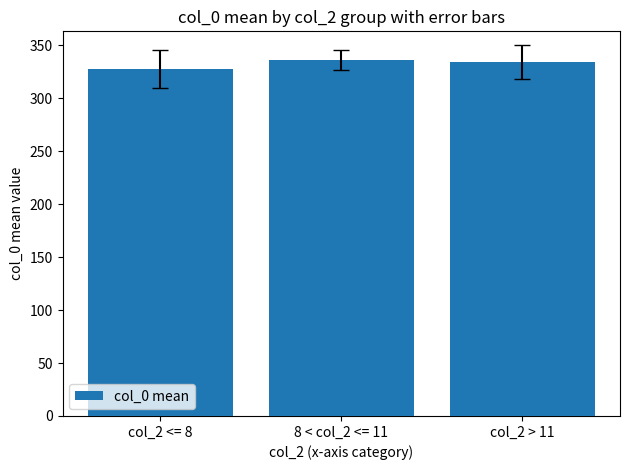

Which category has the lowest value across all series?

col_2 <= 8